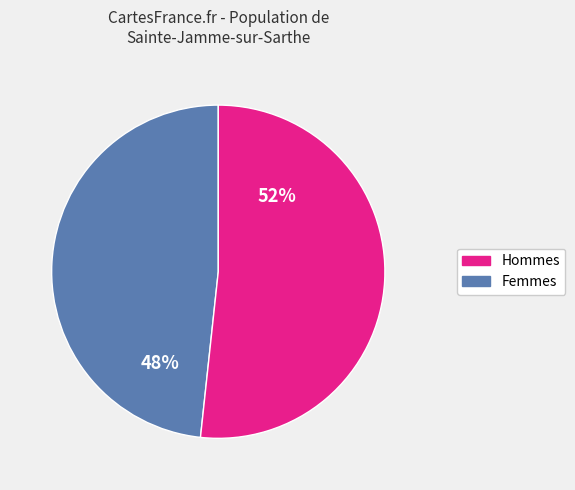

To the nearest percent, what is the average slice percentage?

50%